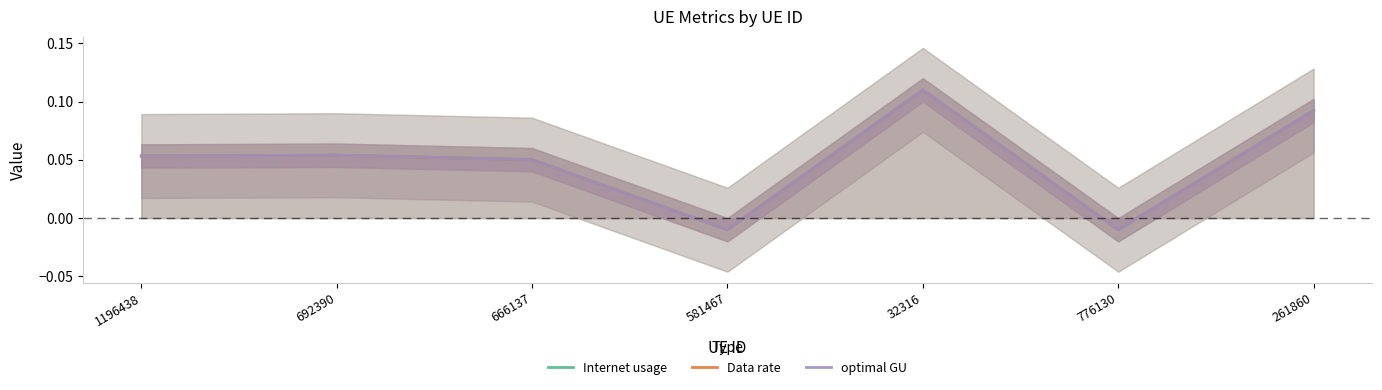

True or false: optimal GU has more than 1 interior local peaks.

True